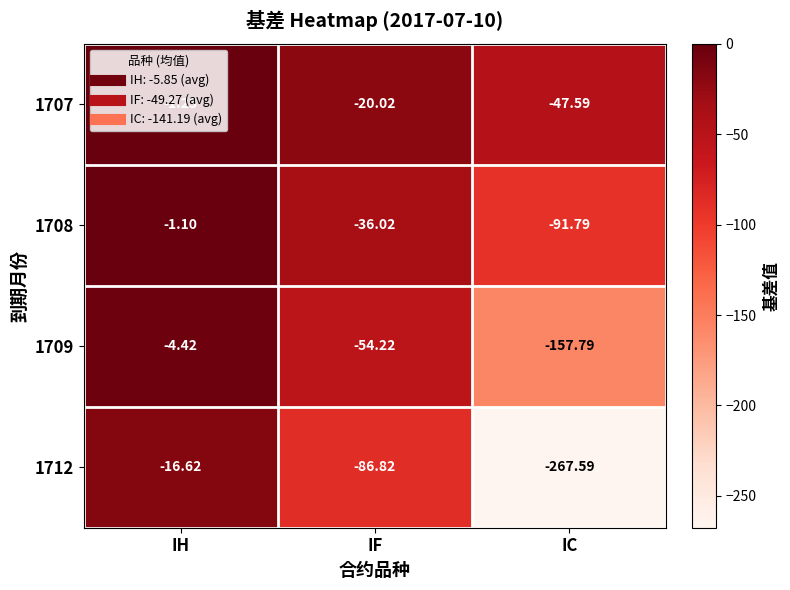

Which series changed the most between IH and IF?

1712